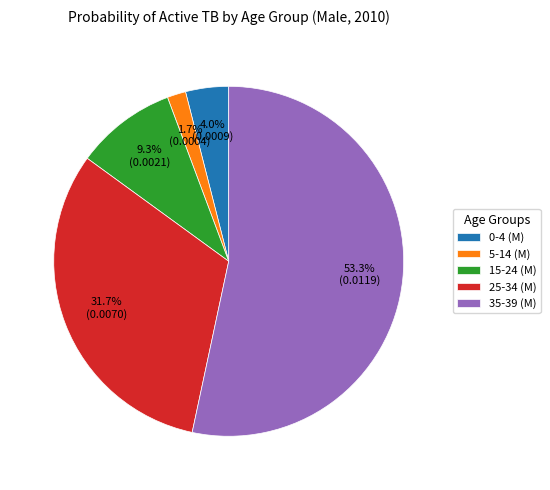

Does 35-39 (M) account for over 50% of the chart?

Yes